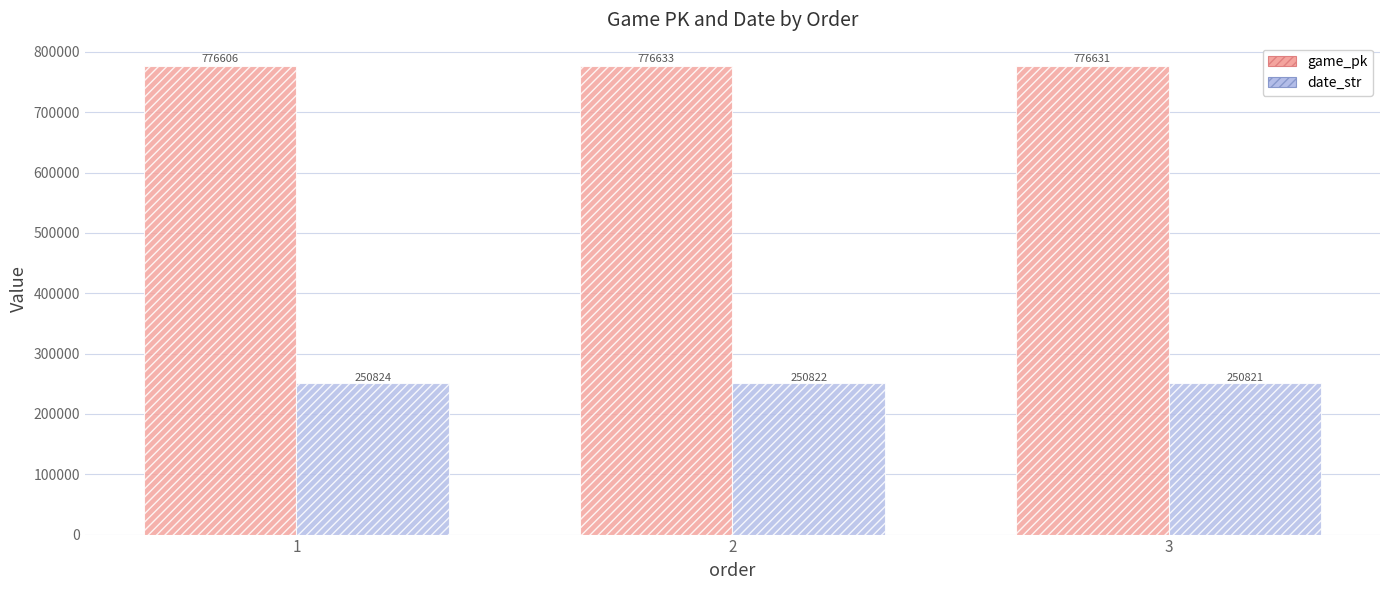

Which label corresponds to the smallest value in the chart?

3